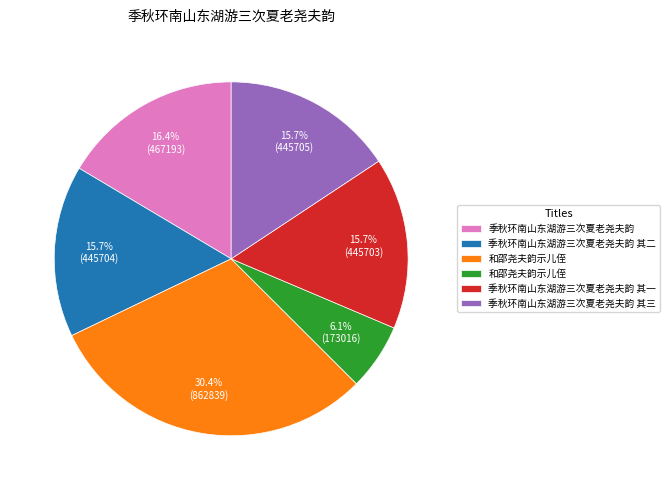

Is there a majority slice in this chart?

No